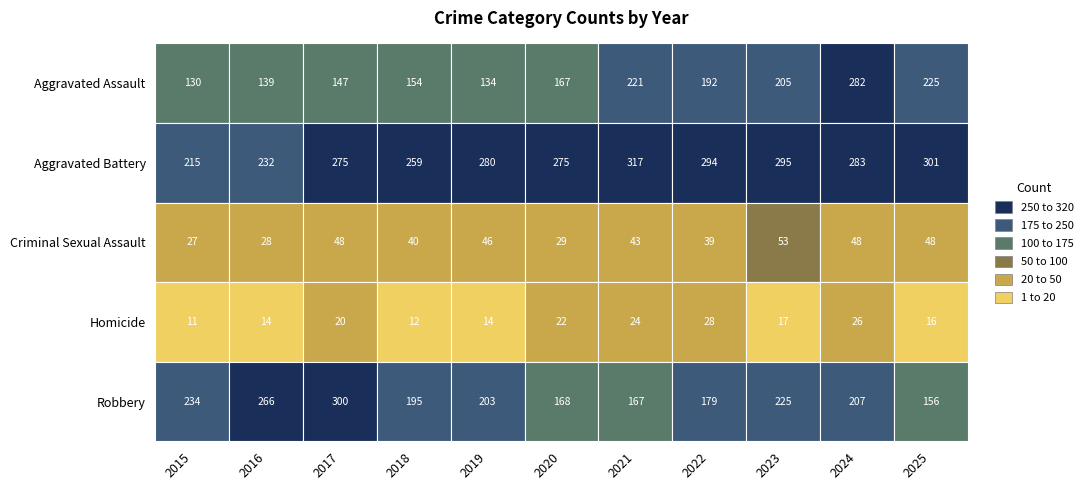

What is the total value across all series at 2020?

661